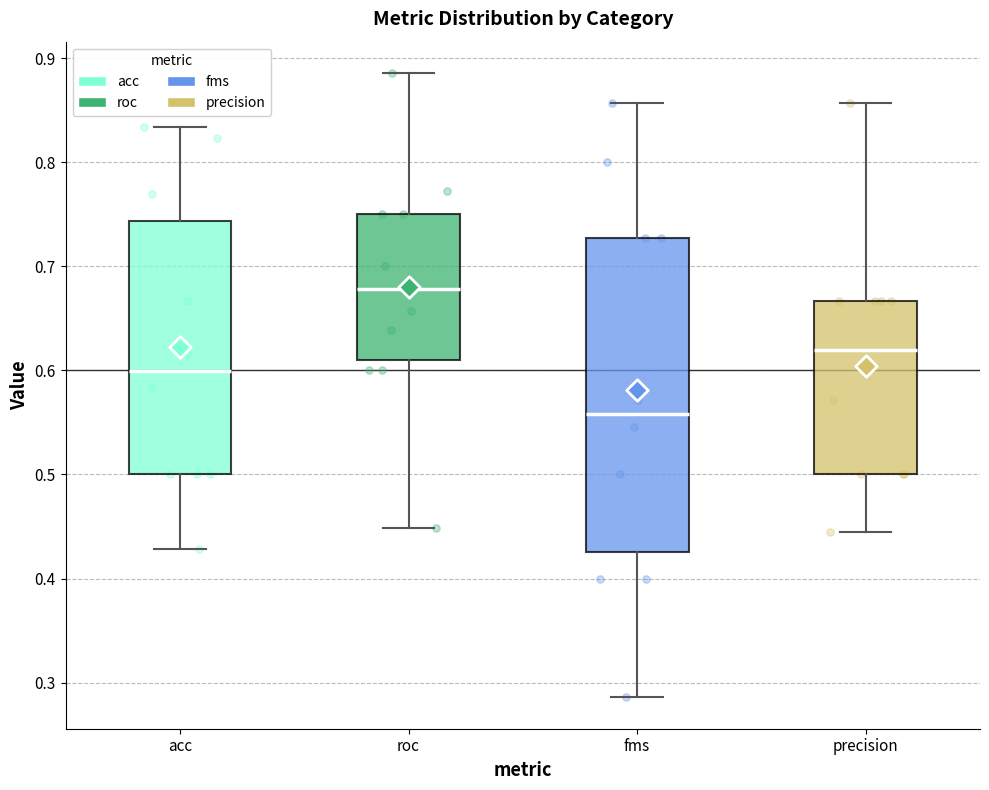

Reading left to right, transcribe this box plot: for each box, give where its median line is, the range the box spans, and where its two whiskers end, as read against the y-axis. The values are not printed on the chart, so give them approximately, as read against the axis.

acc: median 0.60, box 0.50 to 0.74, whiskers 0.43 to 0.83
roc: median 0.68, box 0.61 to 0.75, whiskers 0.45 to 0.89
fms: median 0.56, box 0.43 to 0.73, whiskers 0.29 to 0.86
precision: median 0.62, box 0.50 to 0.67, whiskers 0.44 to 0.86